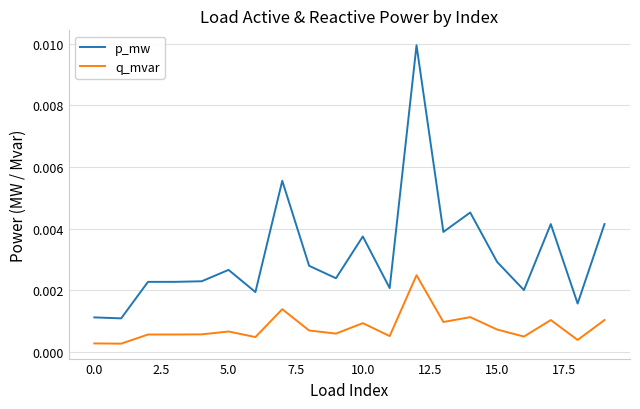

Rank the series by their maximum value, from lowest to highest.

q_mvar, p_mw